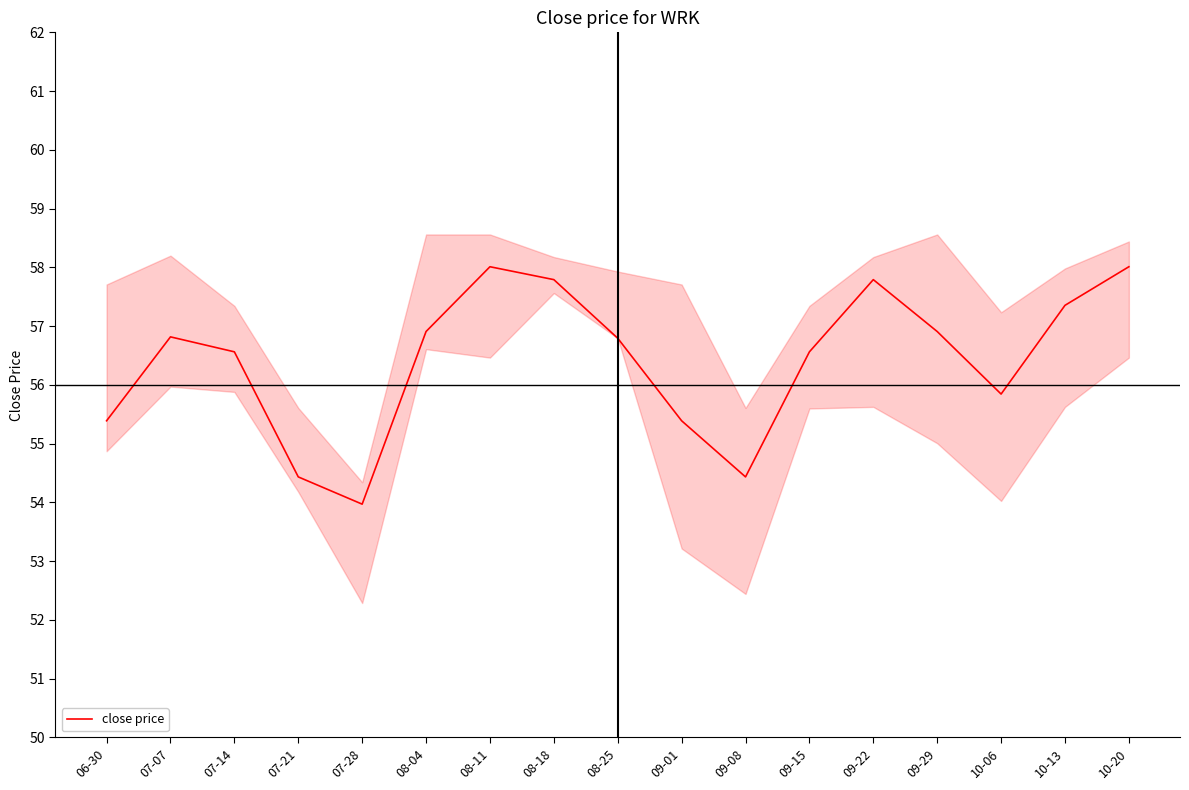

What is the greatest value displayed?

58.0